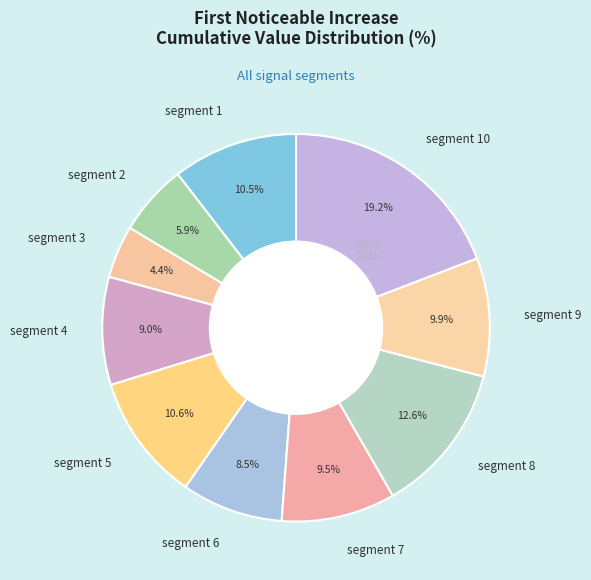

What is the largest slice in the pie chart?

segment 10